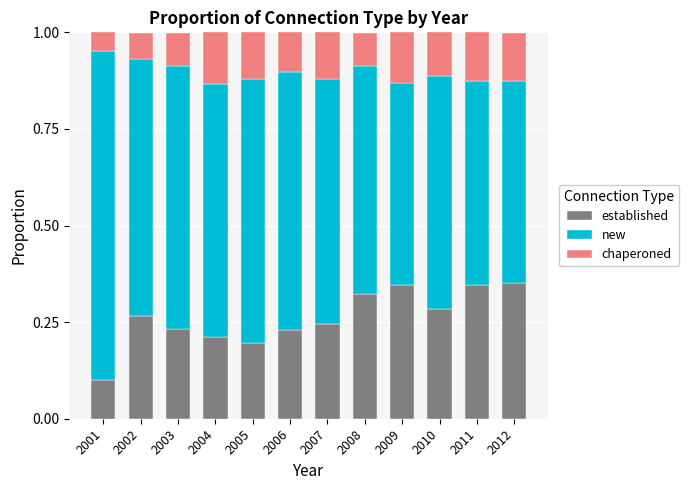

What is the total value across all series at 2011?

1.0